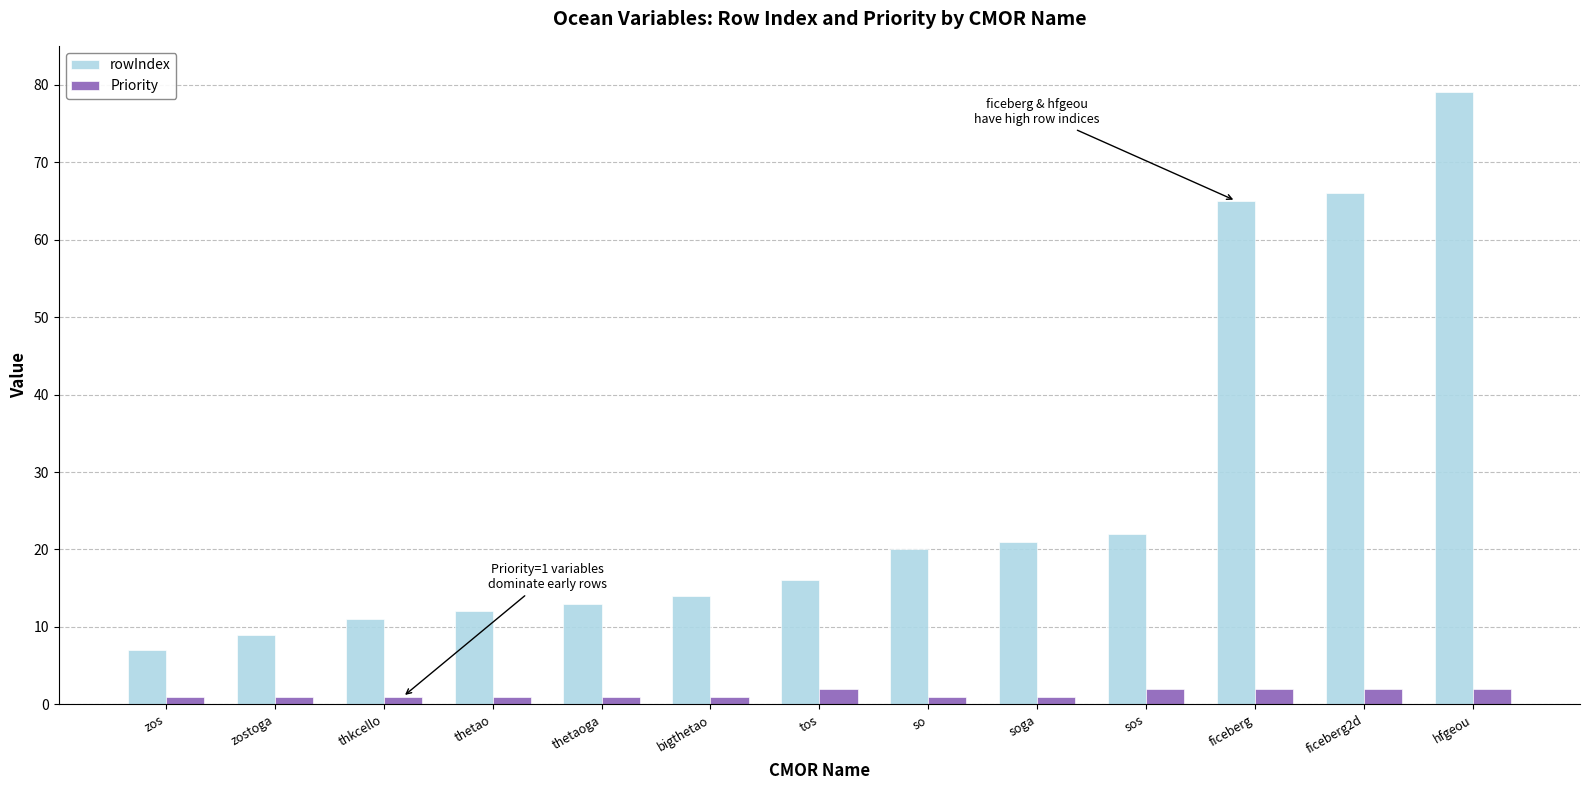

What is the difference between the Priority values at zos and tos?

1